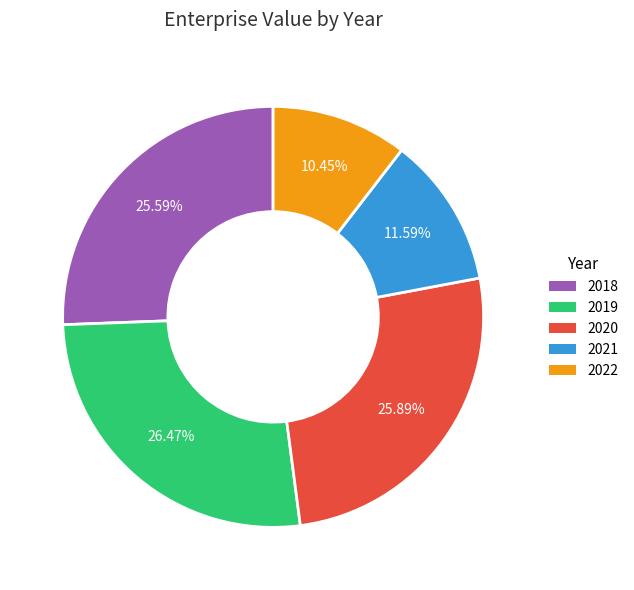

How much of the chart is everything except 2018?

74.4%